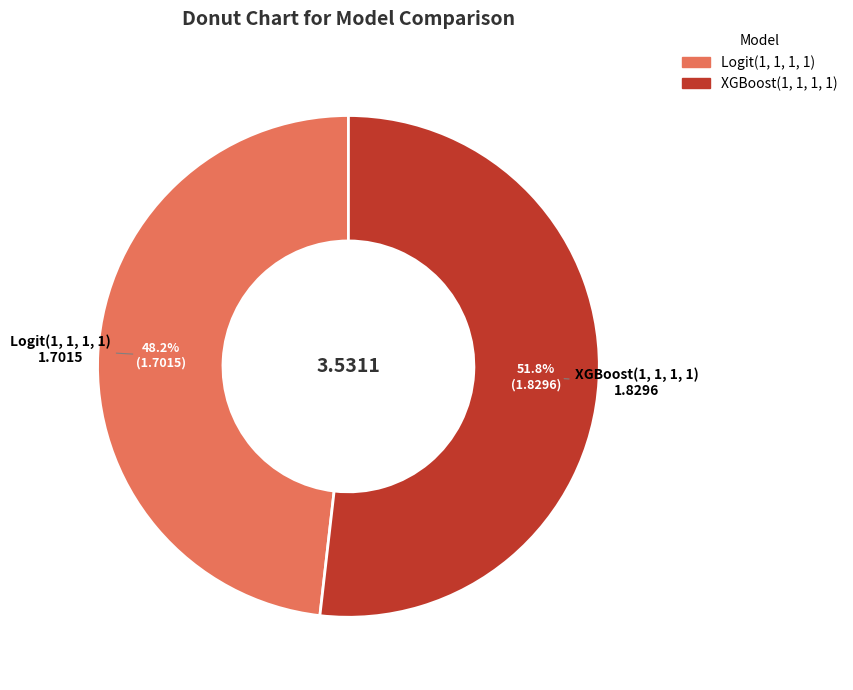

Which has a higher value, Logit(1, 1, 1, 1) or XGBoost(1, 1, 1, 1)?

XGBoost(1, 1, 1, 1)